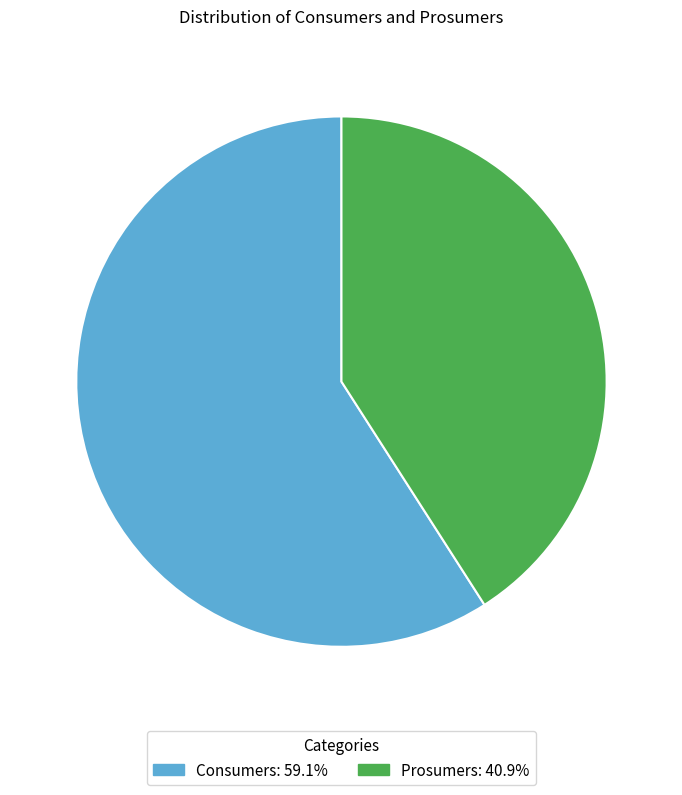

Is it true that Consumers is 51% of the pie?

False